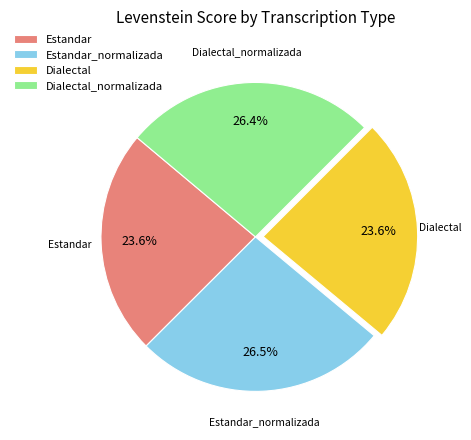

True or false: Estandar accounts for 10% of the total.

False